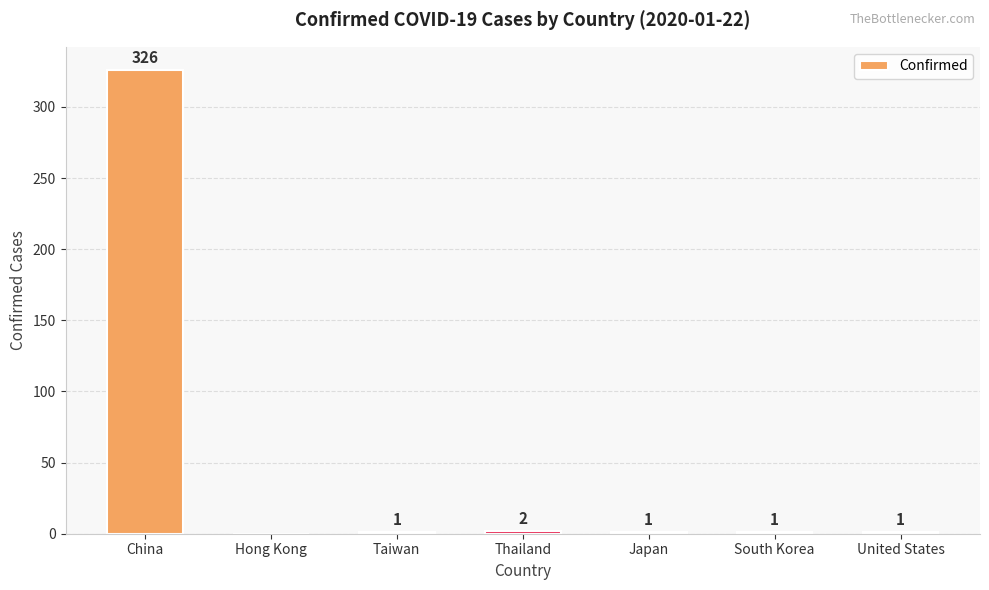

What is the maximum value shown in the chart?

326